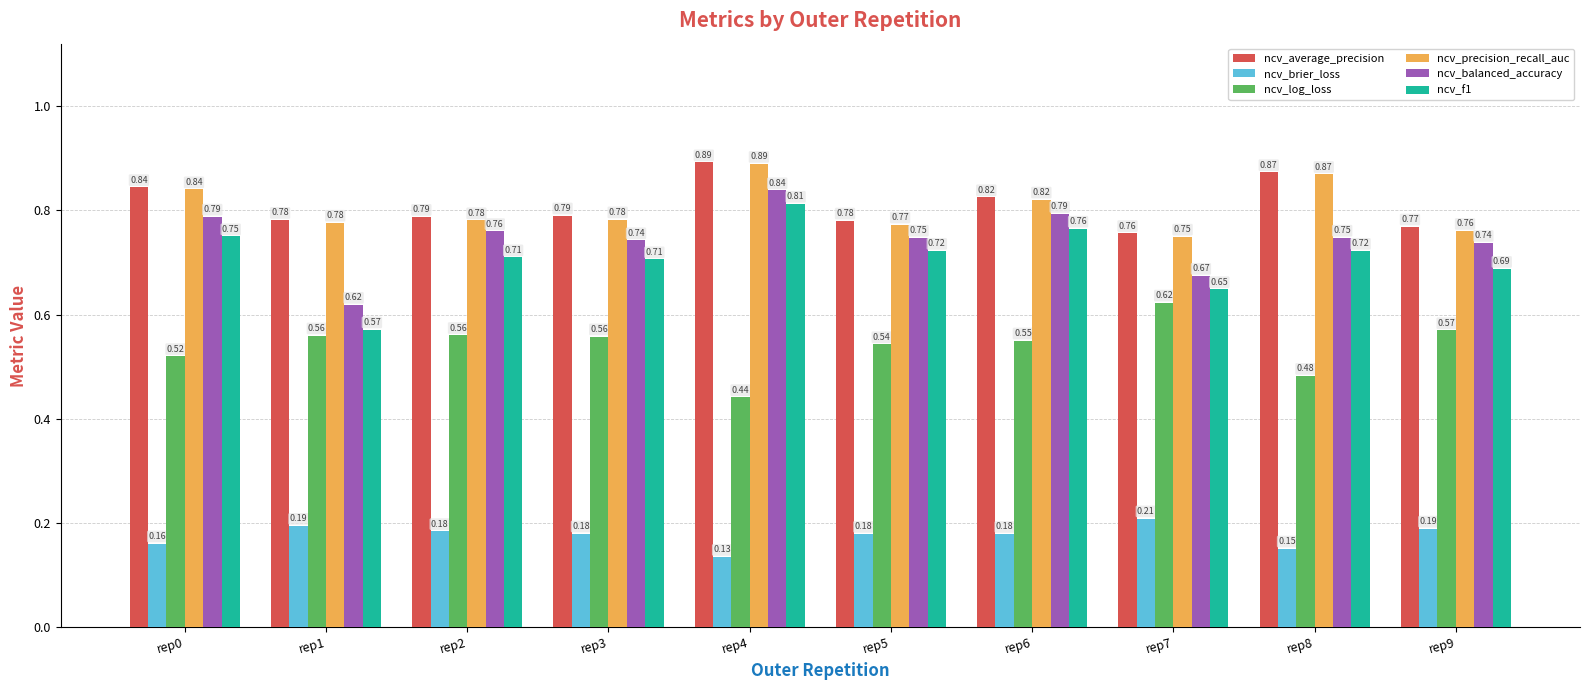

Which series changed the most between rep5 and rep8?

ncv_precision_recall_auc